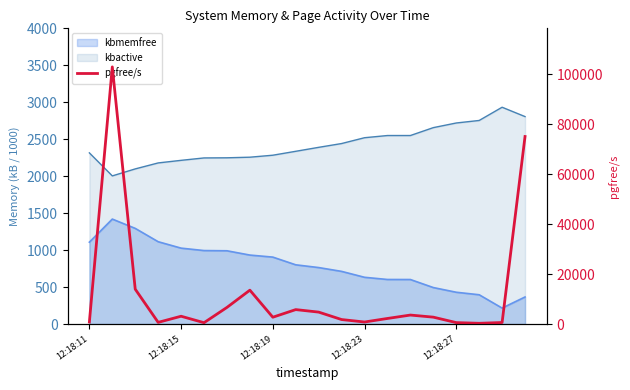

What is the average value?

12174